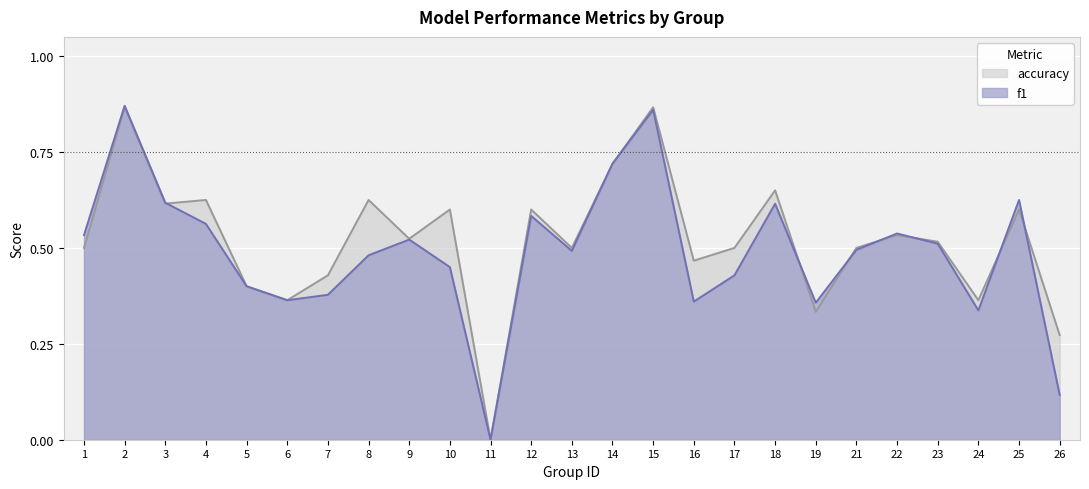

What are all the series names shown in the legend?

f1, accuracy